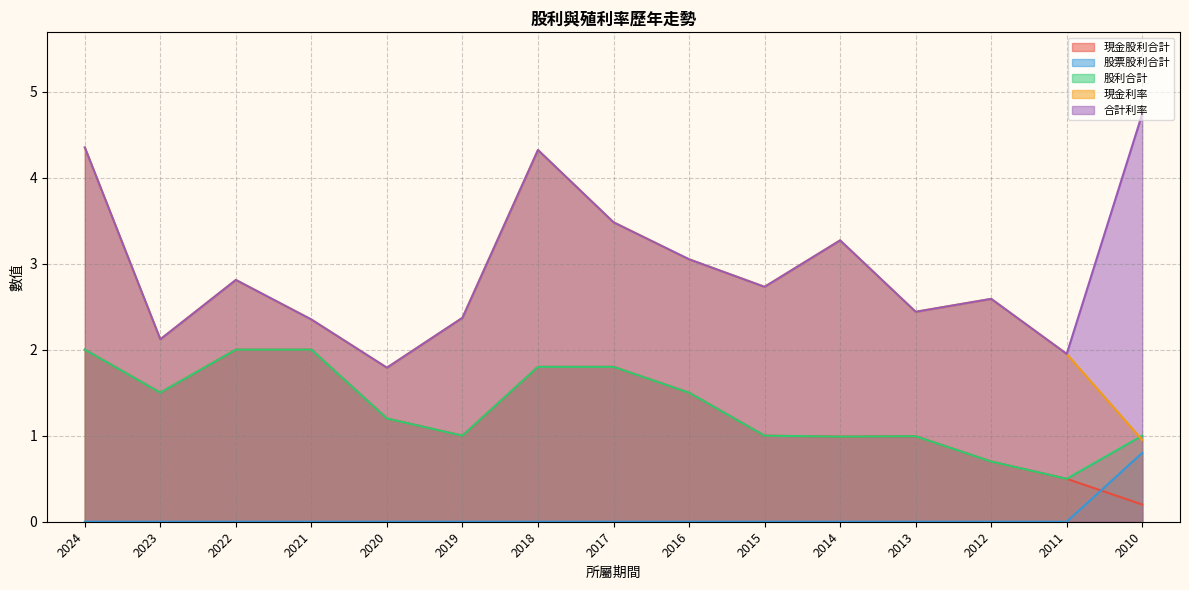

Which series has the widest spread of values?

現金利率